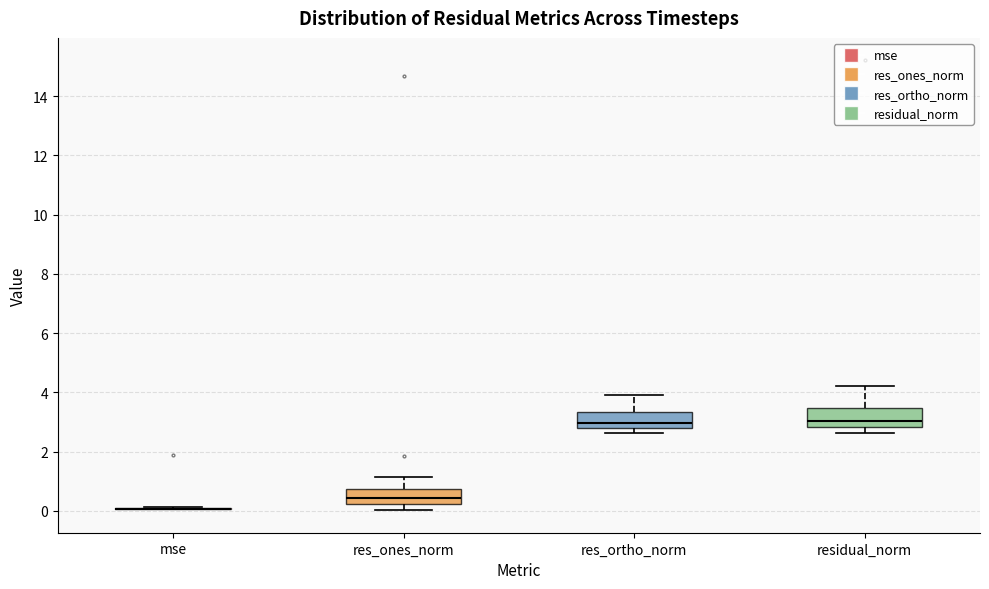

Where is the upper edge of the box for res_ones_norm on the y-axis? The values are not printed on the chart, so give them approximately, as read against the axis.

0.8